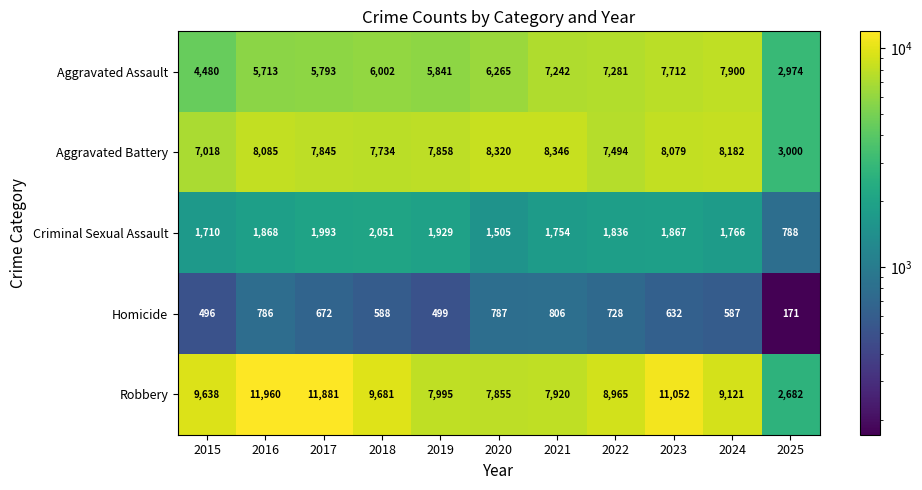

Which series has the widest spread of values?

Robbery